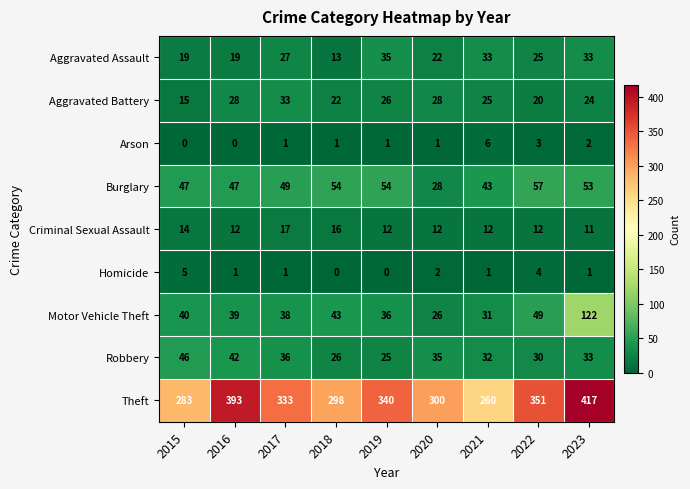

List the series in order of their peak value, lowest first.

Homicide, Arson, Criminal Sexual Assault, Aggravated Battery, Aggravated Assault, Robbery, Burglary, Motor Vehicle Theft, Theft